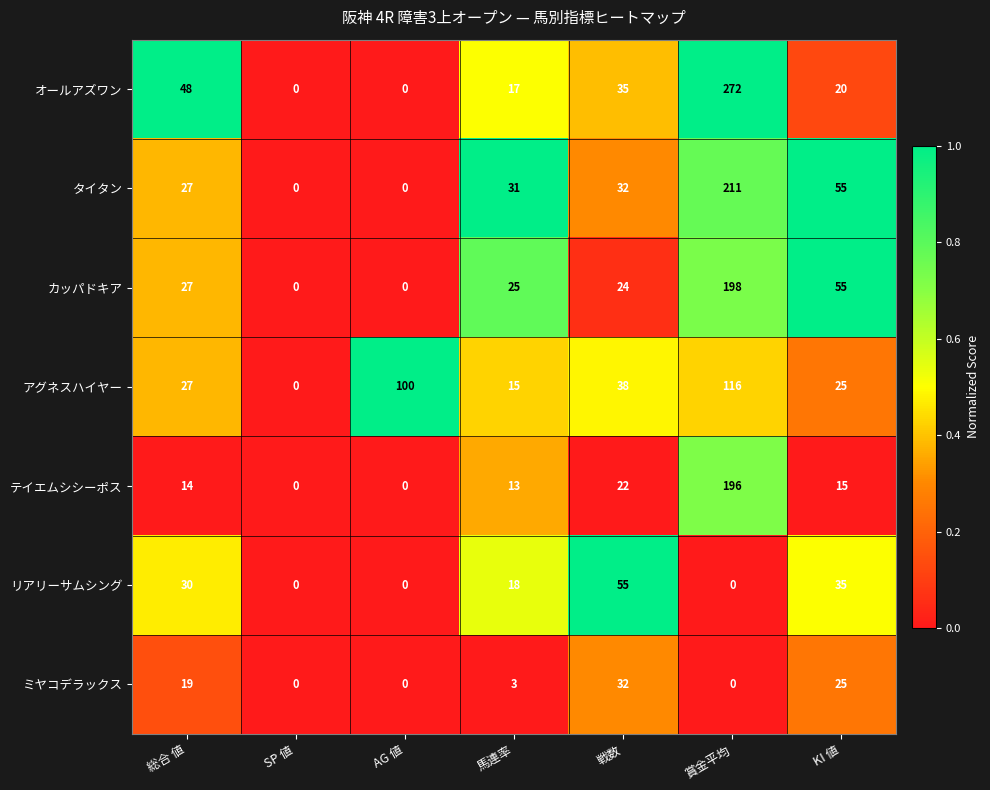

What value does the テイエムシシーポス series have at 賞金平均?

196